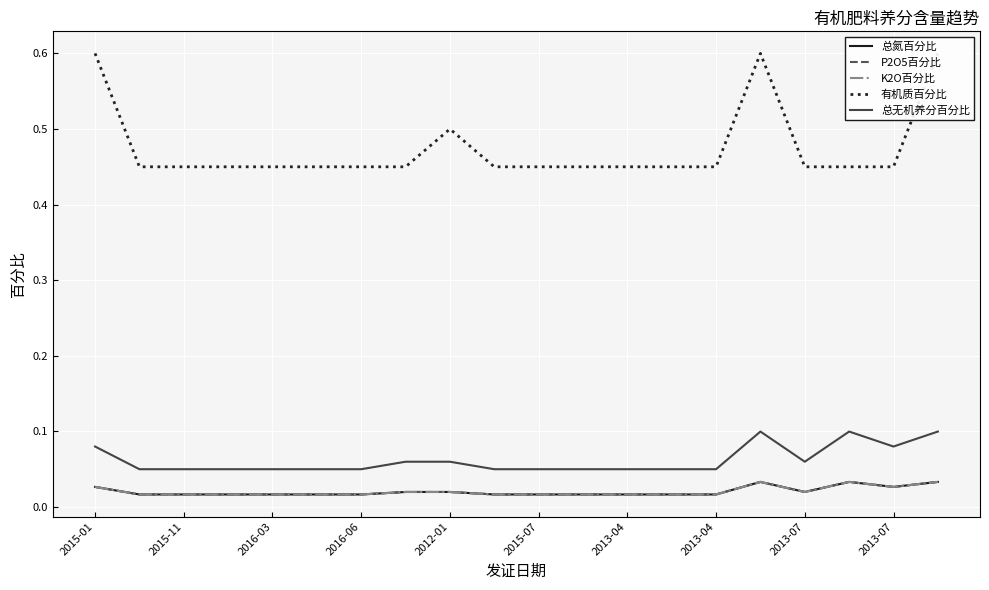

Which series has the largest total across all categories?

有机质百分比